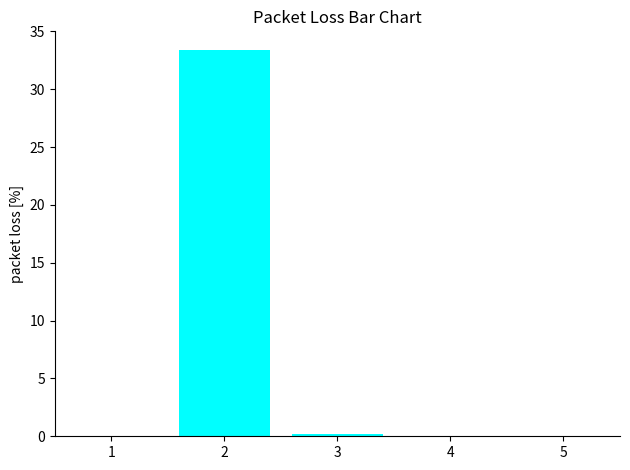

What is the sum of all values?

33.6